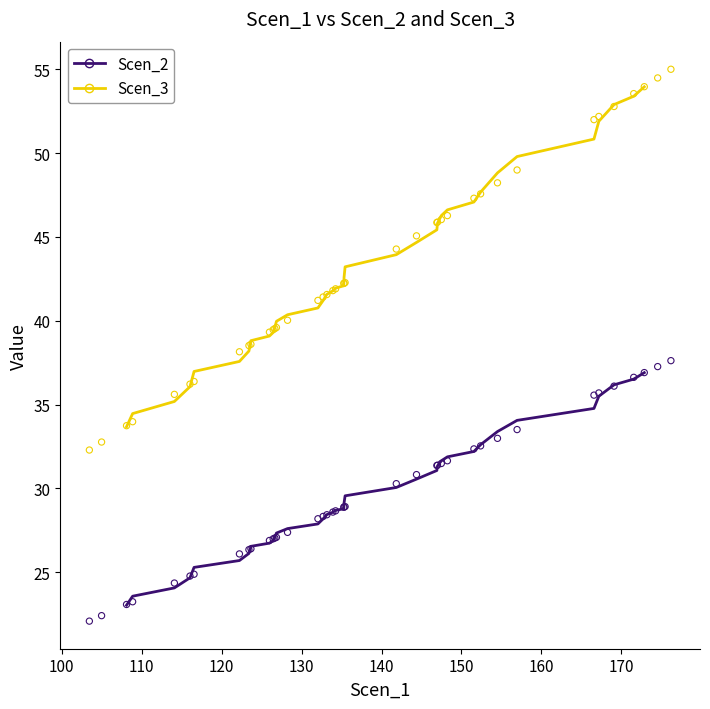

Which series has the largest Y range (max minus min)?

Scen_3